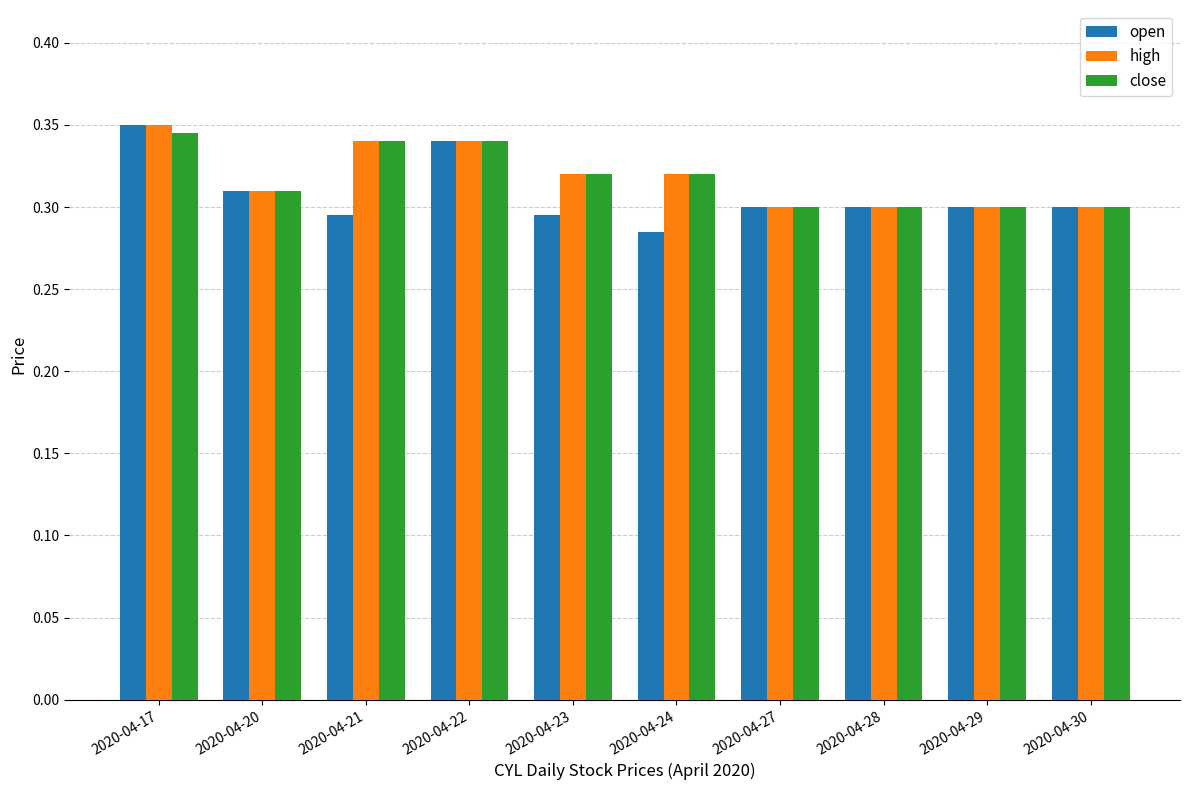

What is the sum of the open values at 2020-04-24 and 2020-04-30?

0.6